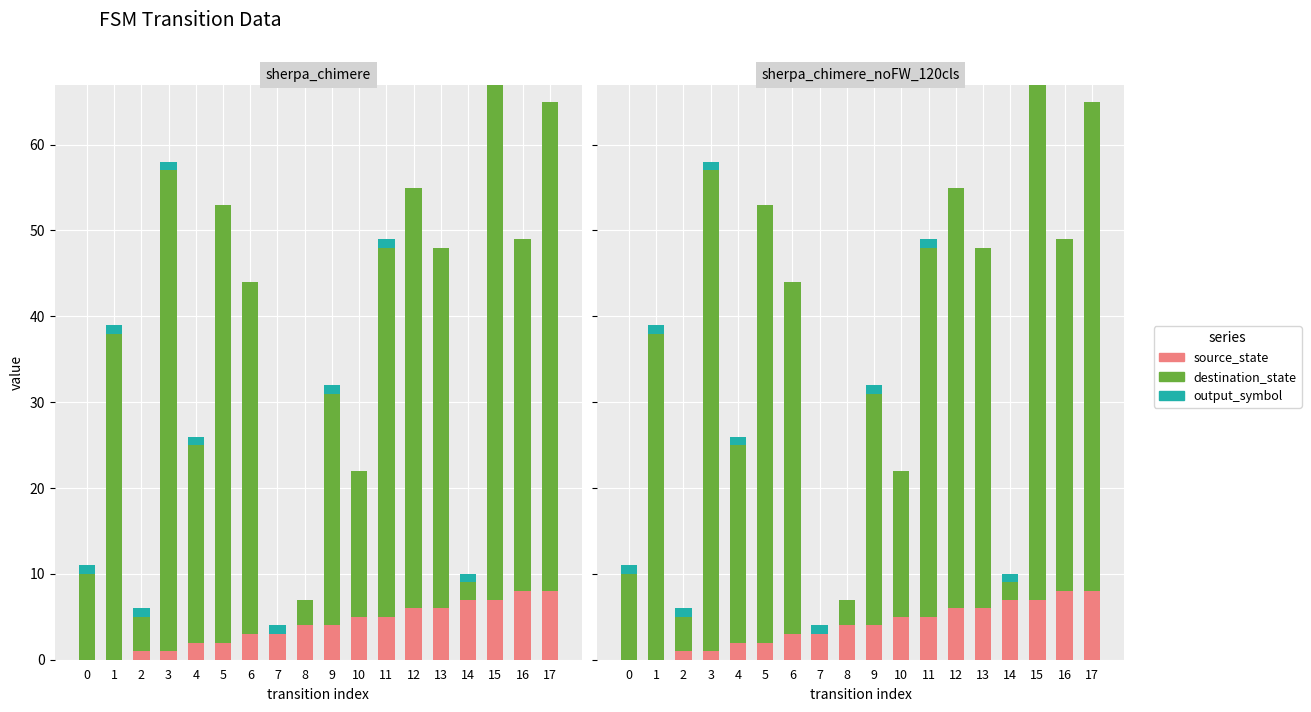

What are all the series names shown in the legend?

source_state, destination_state, output_symbol